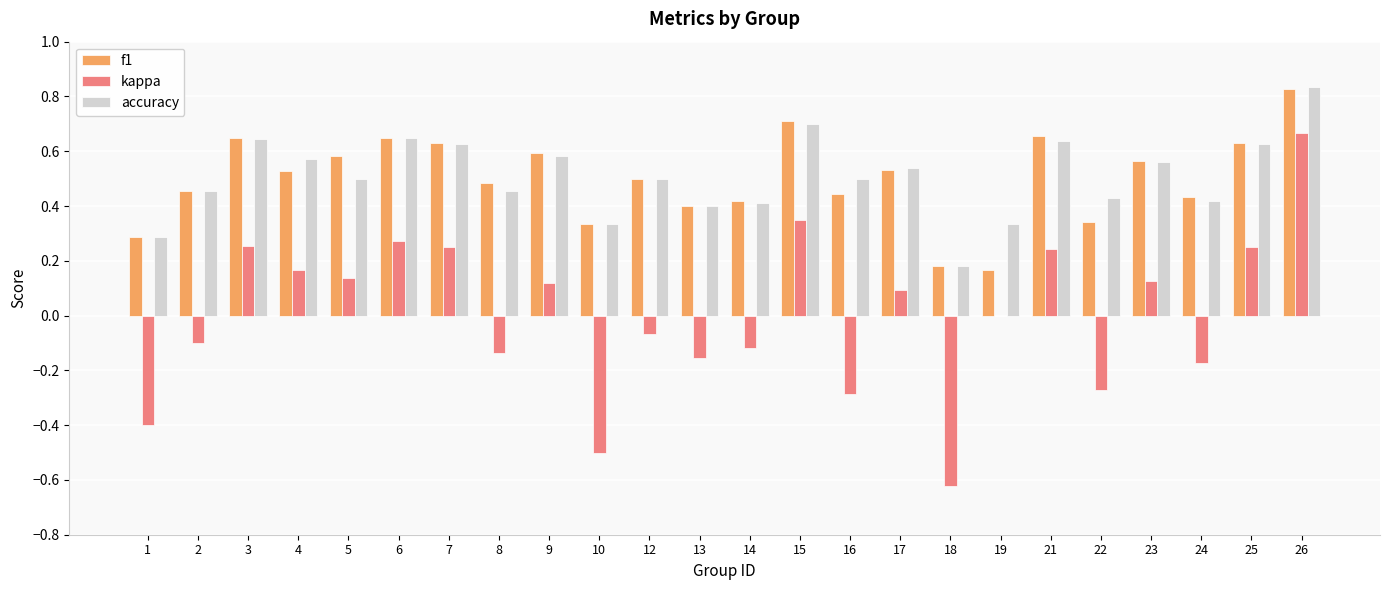

How many data points does each series have?

24